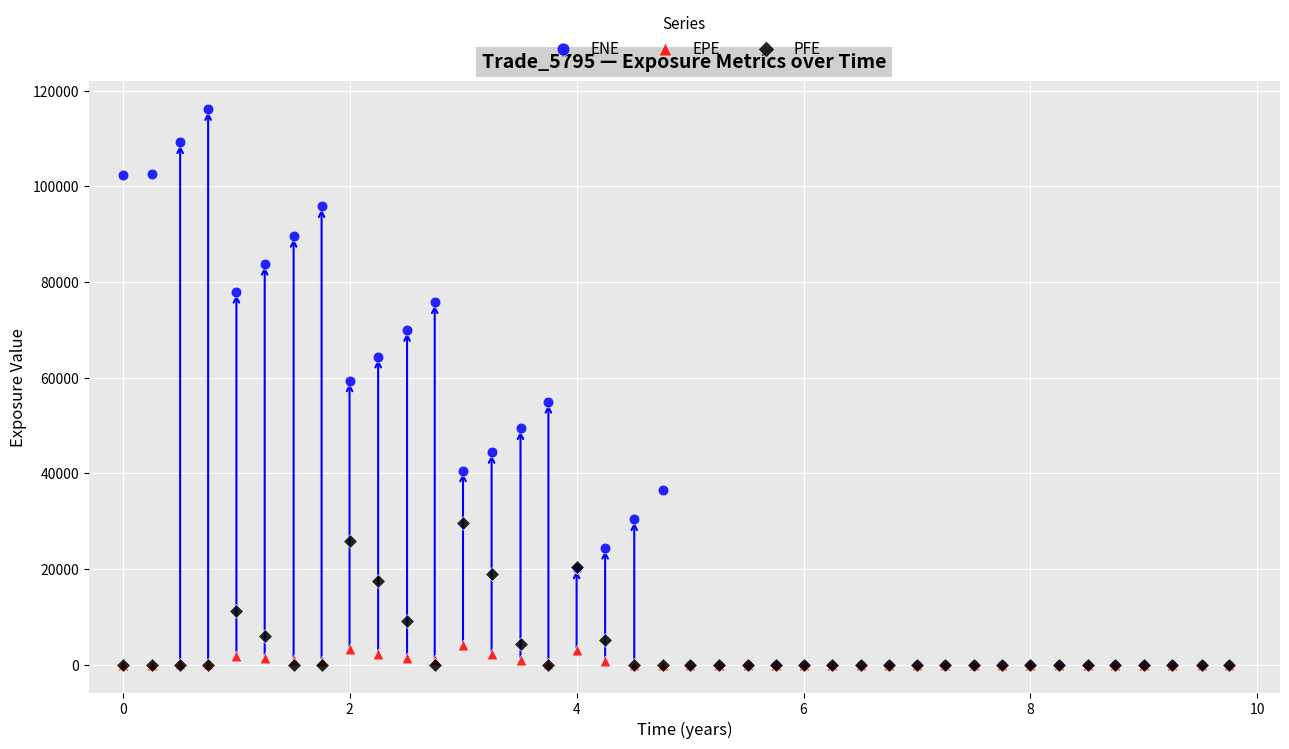

Across all series, what Y value is closest to 58072?

59409.5